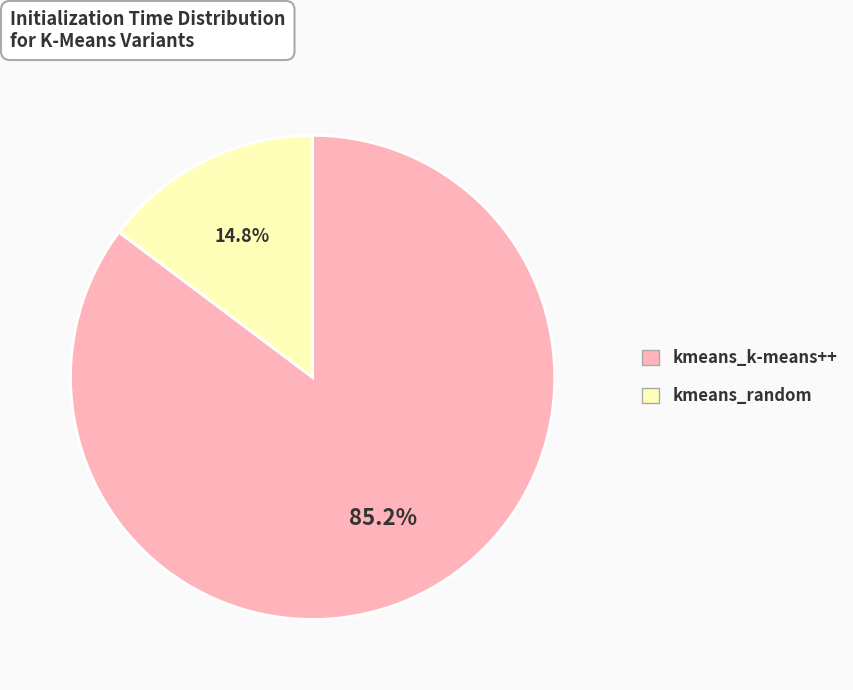

Does kmeans_random account for over 50% of the chart?

No